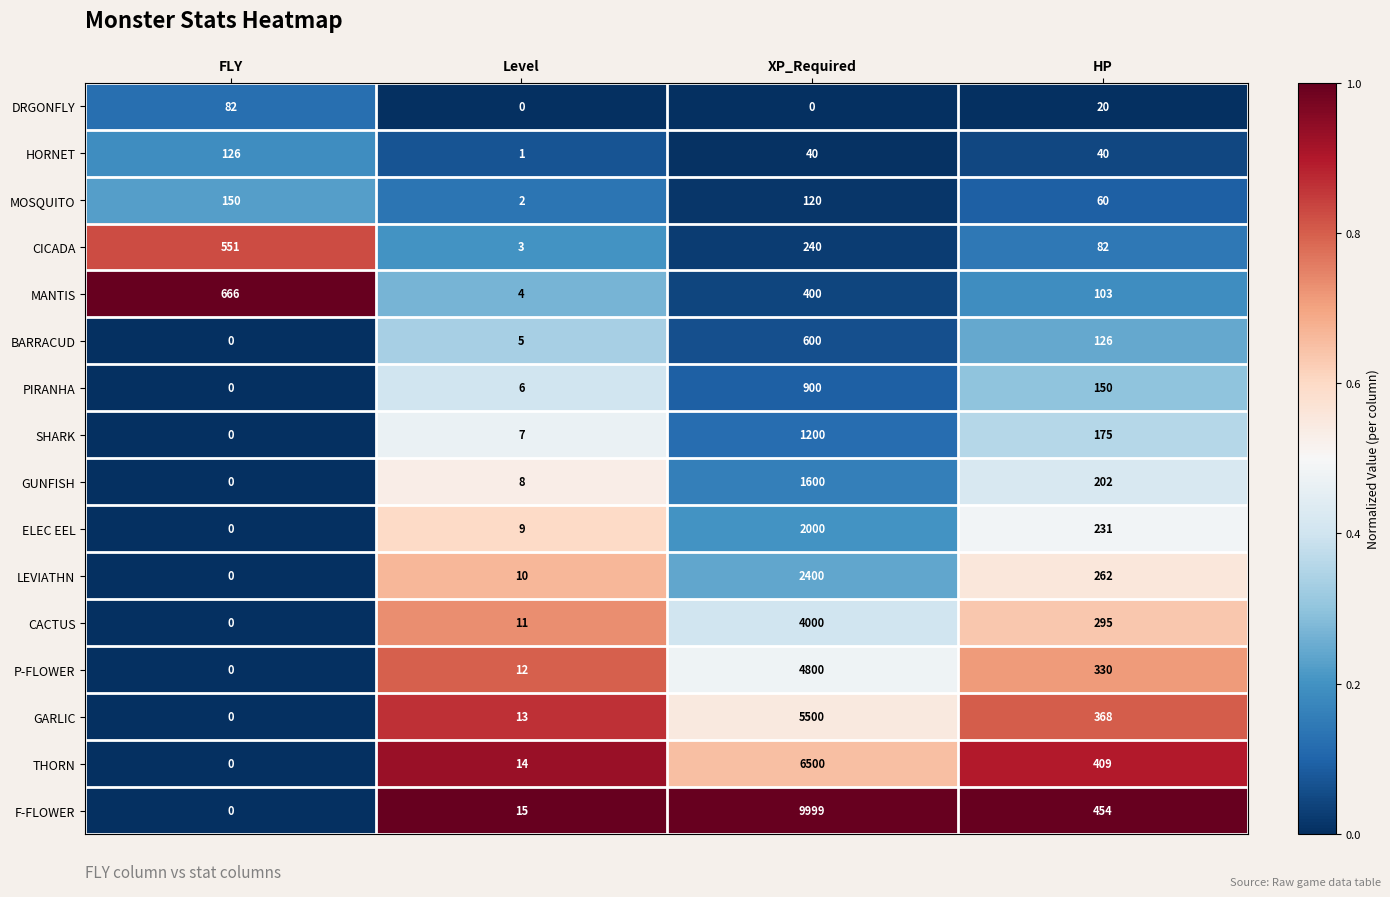

What is the total value across all series at FLY?

1575